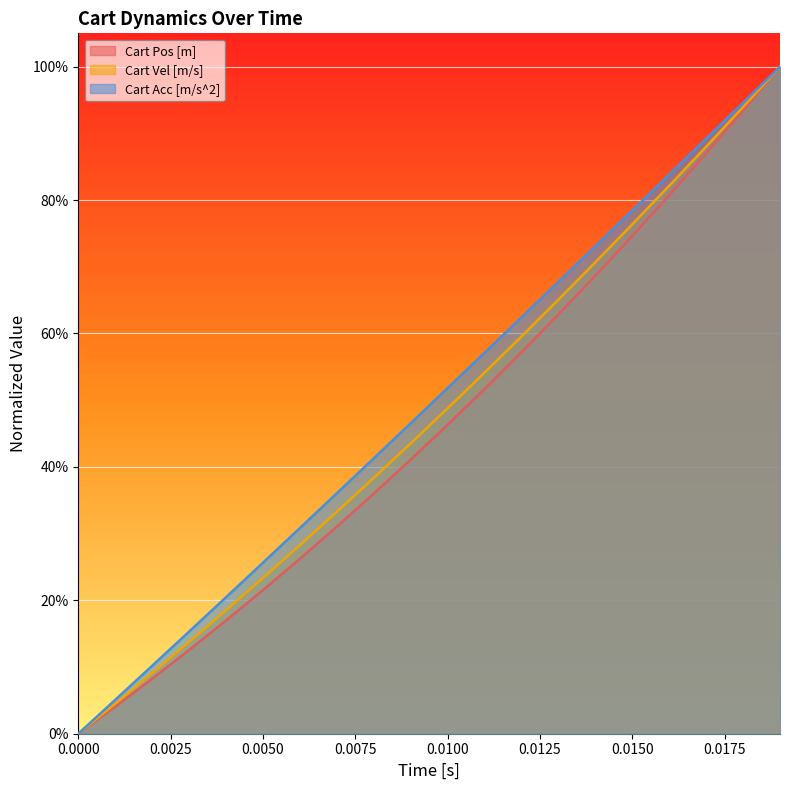

What is the difference between the second highest and minimum values in the Cart Vel [m/s] series?

0.9